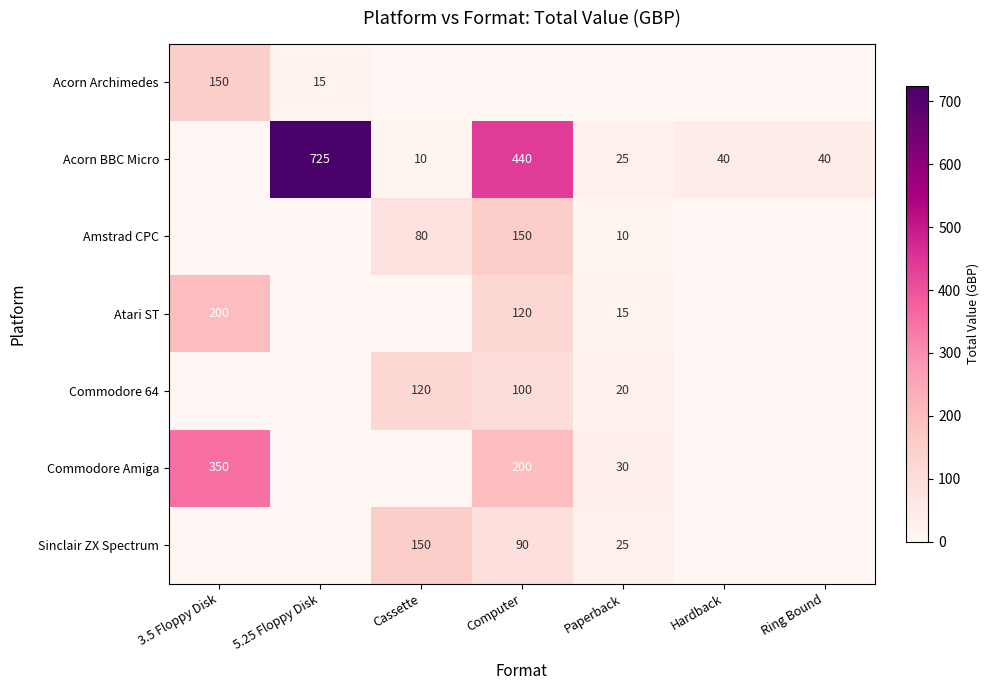

Which category has the lowest value across all series?

Cassette